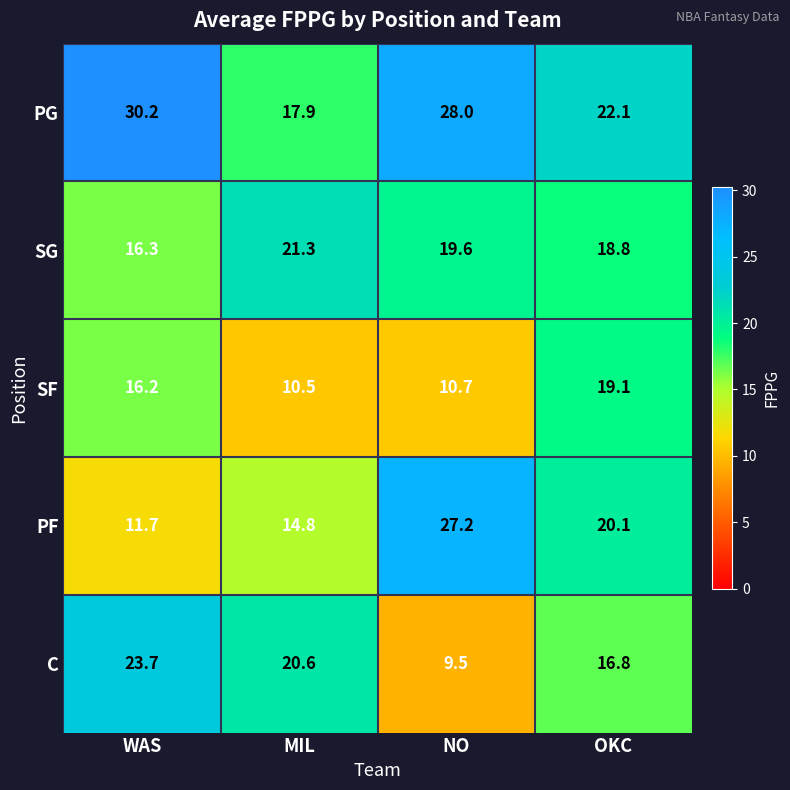

Reading left to right, transcribe all the data shown in this chart.

PG: 30.2	17.9	28.0	22.1
SG: 16.3	21.3	19.6	18.8
SF: 16.2	10.5	10.7	19.1
PF: 11.7	14.8	27.2	20.1
C: 23.7	20.6	9.5	16.8